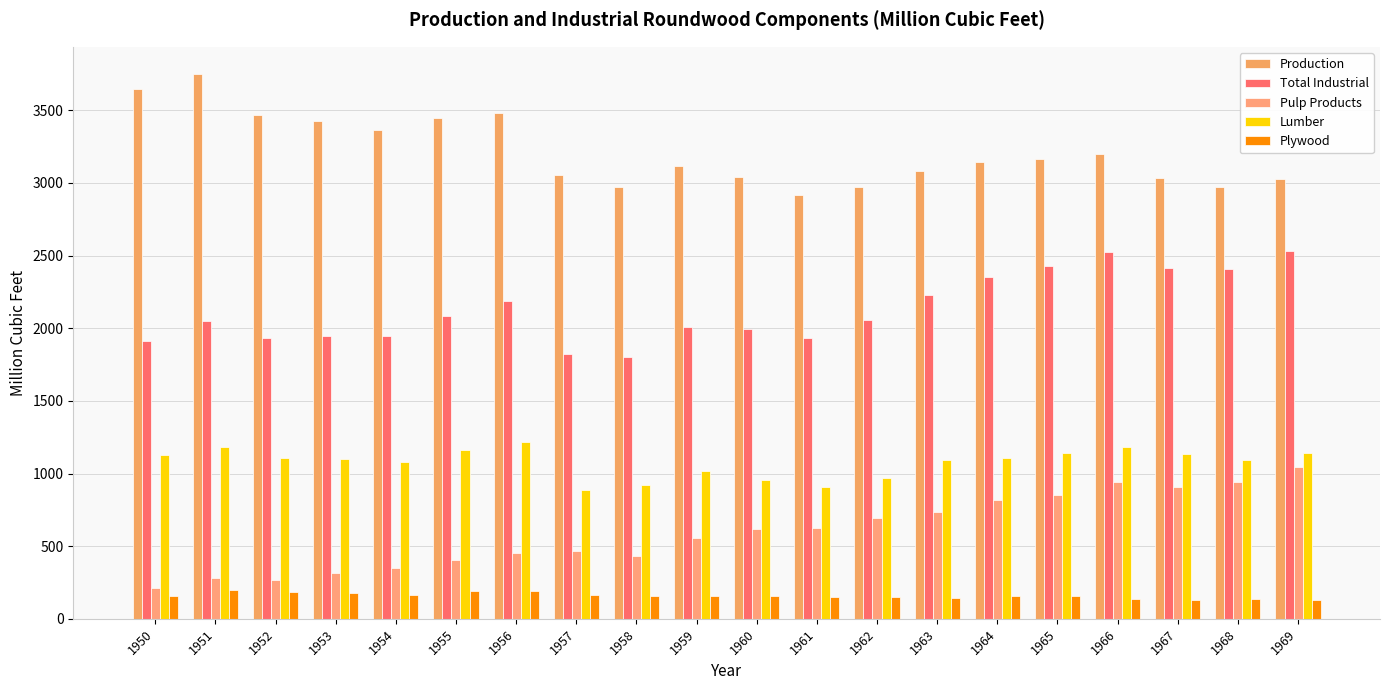

What is the total value across all series at 1958?

6285